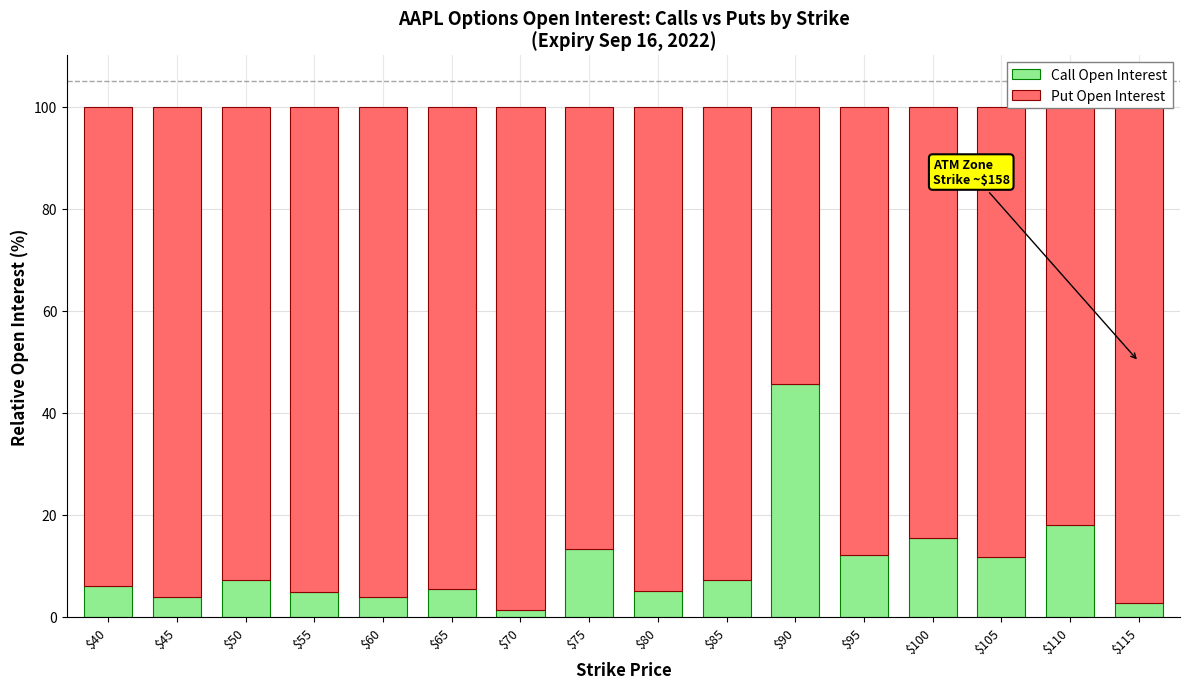

What is the difference between the Call Open Interest values at $60 and $85?

3.4